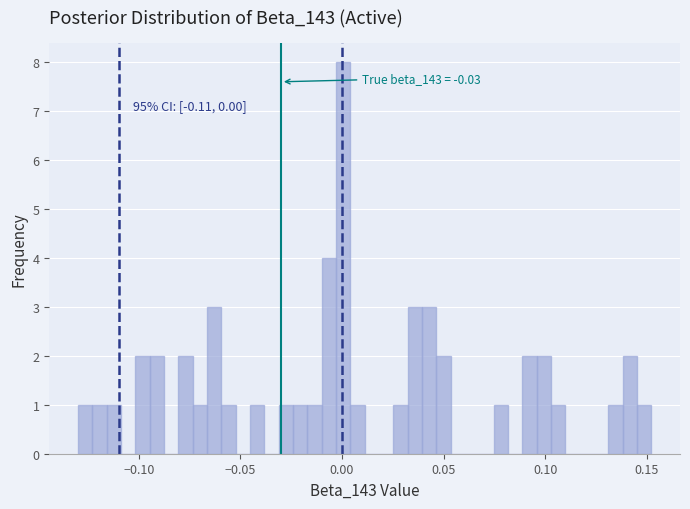

Around what value on the x-axis is the tallest bar? Give the approximate position of its centre, as read against the axis.

0.000